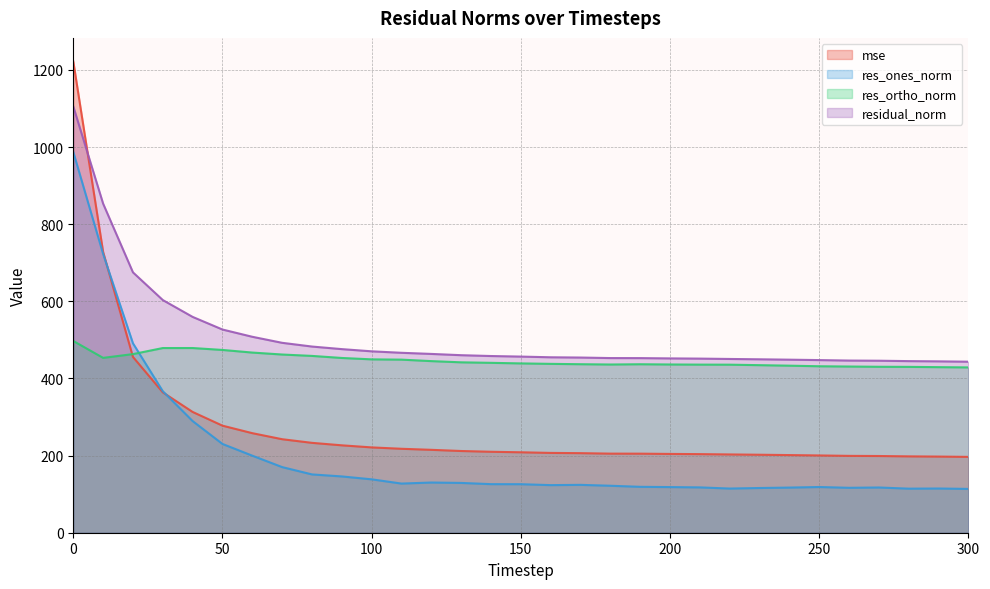

In res_ones_norm, how many points are higher than both neighbors (excluding endpoints)?

5